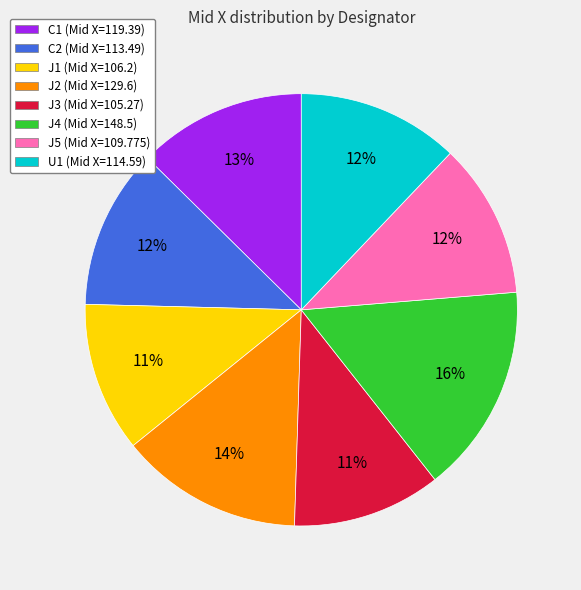

Which category has the biggest portion of the pie?

J4